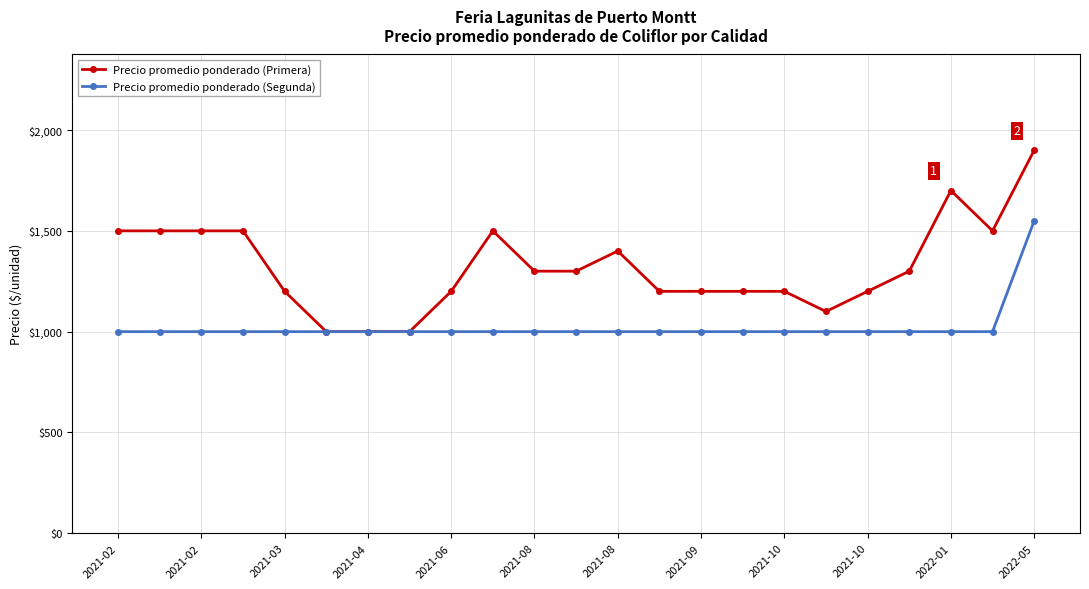

What is the value of the Precio promedio ponderado (Segunda) point at the 12th from the left?

1000